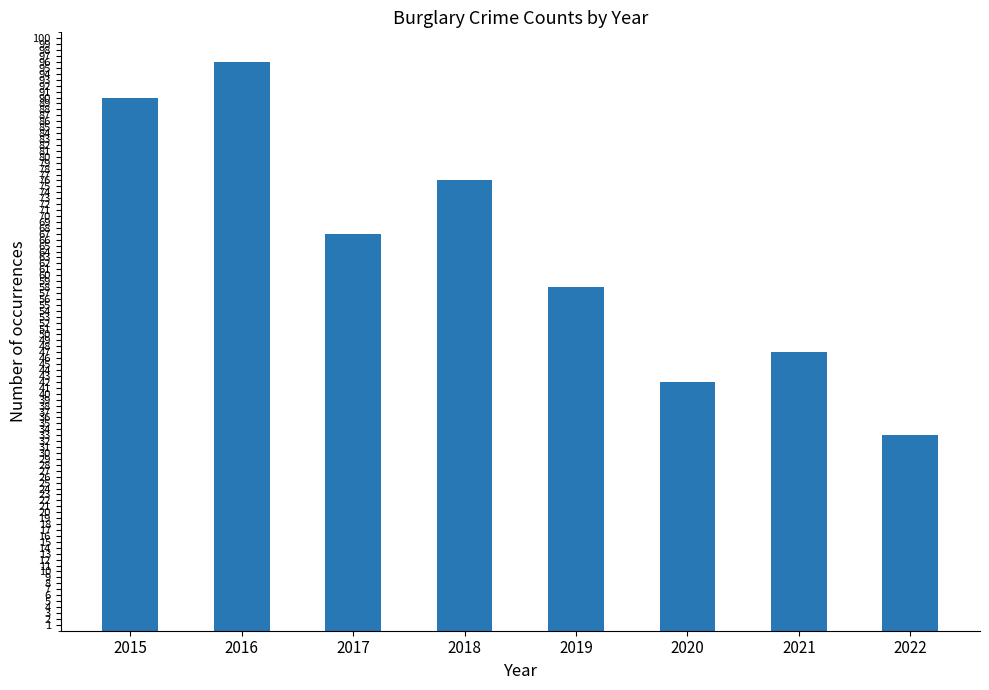

How many values are below 67?

4